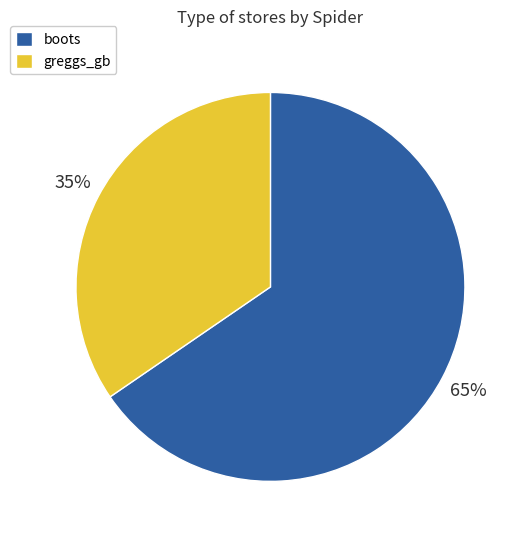

Combined, do boots and greggs_gb account for over 50%?

Yes